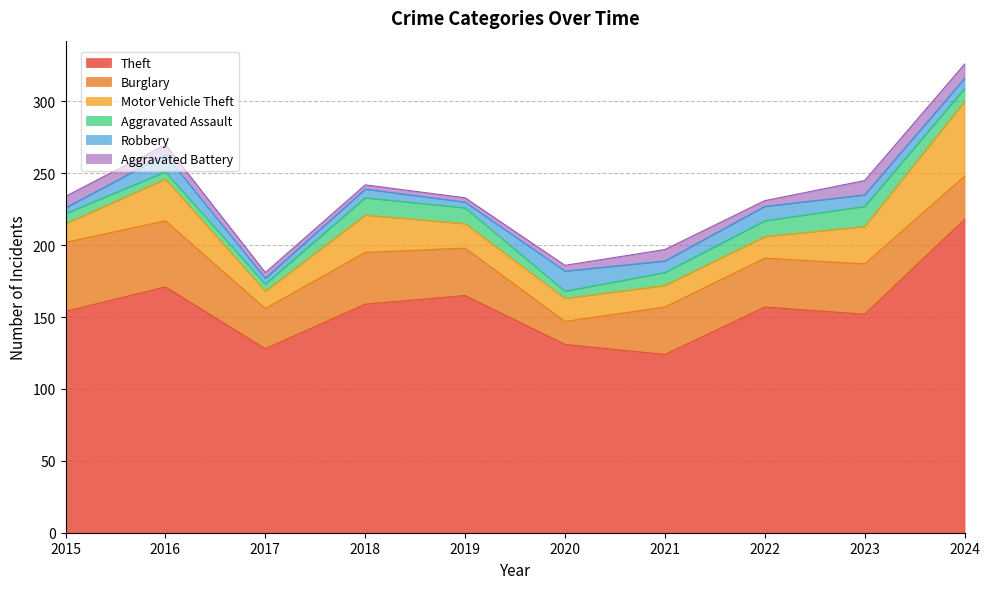

True or false: Burglary and Aggravated Assault intersect in this chart.

False